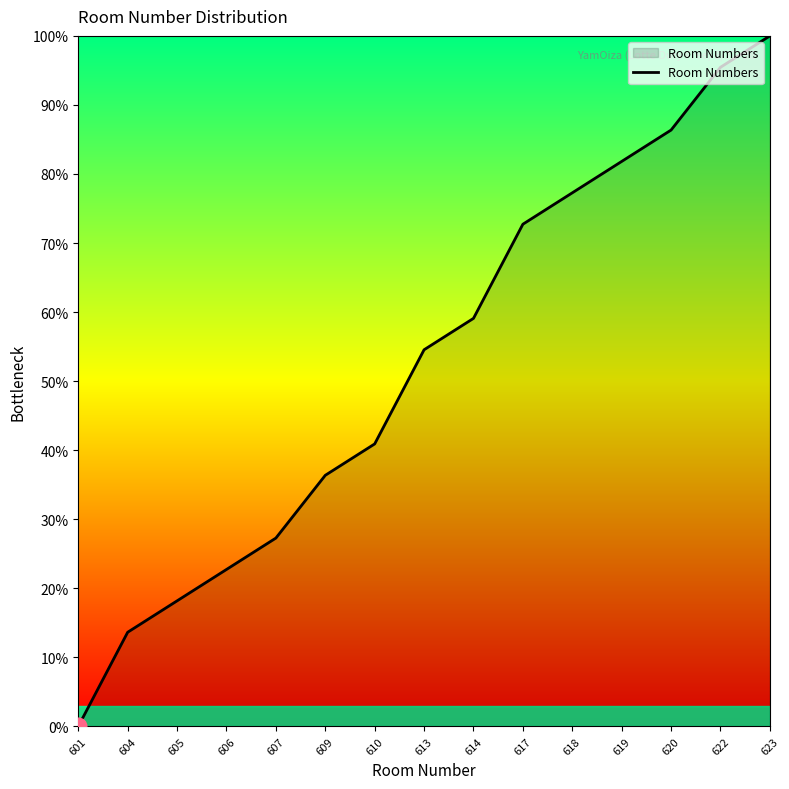

What is the difference between the maximum and minimum values?

100.0